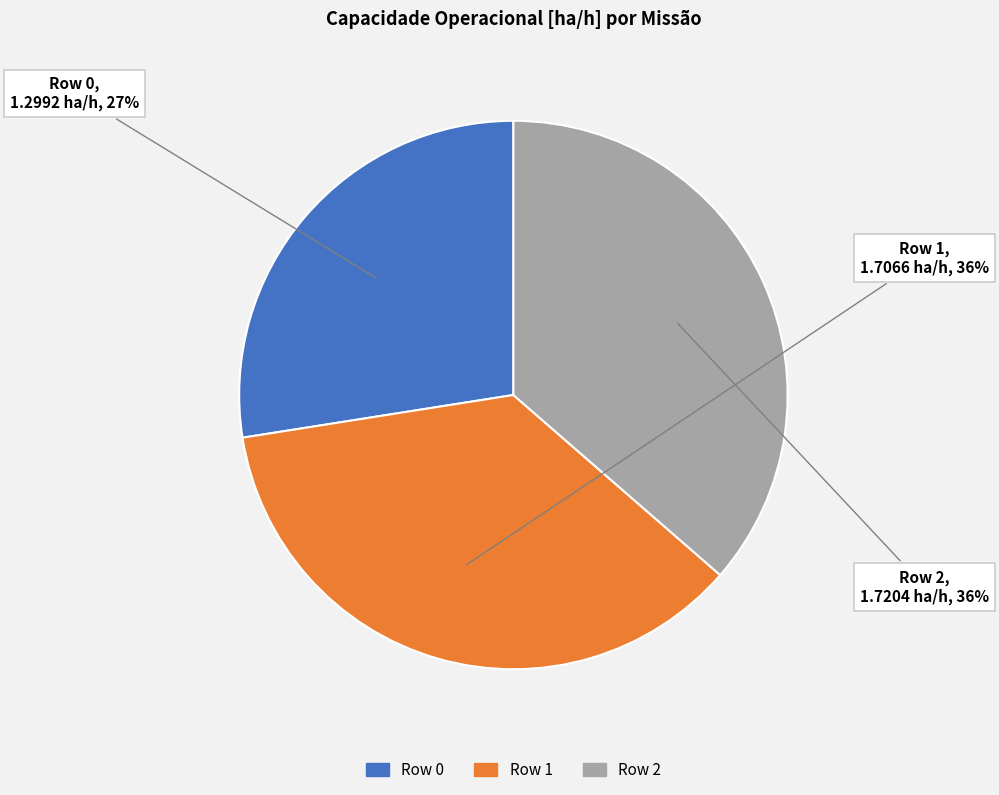

The Row 1 slice represents 36% of the pie. True or false?

True